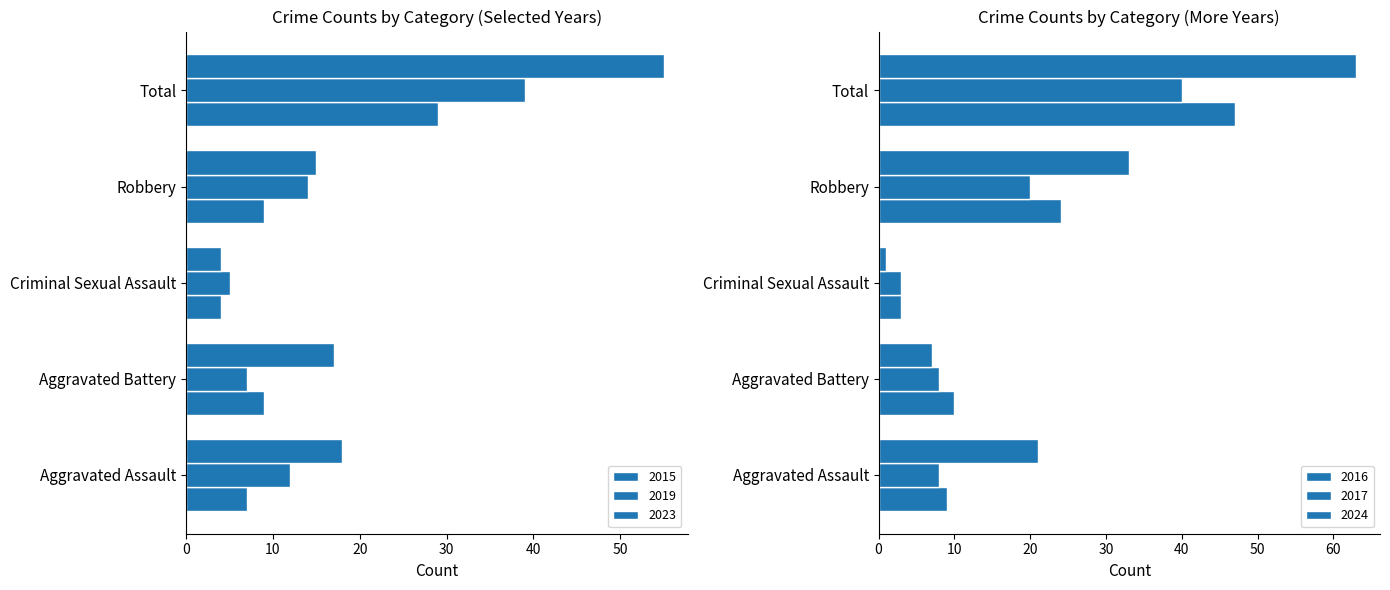

List the labels in order of 2016 value, largest first.

Total, Robbery, Aggravated Battery, Aggravated Assault, Criminal Sexual Assault